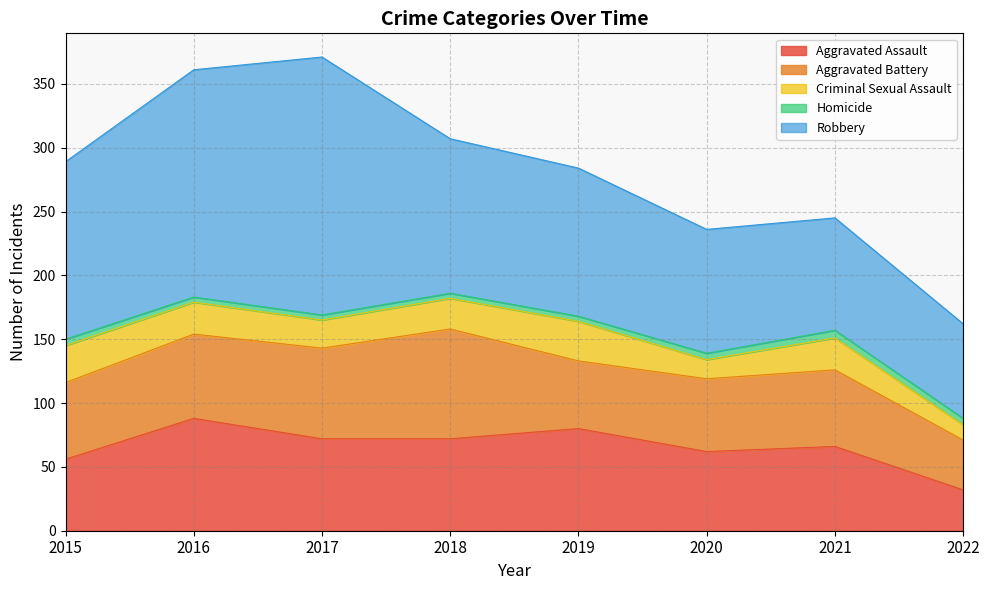

Where is Criminal Sexual Assault nearest to the value 21?

2017